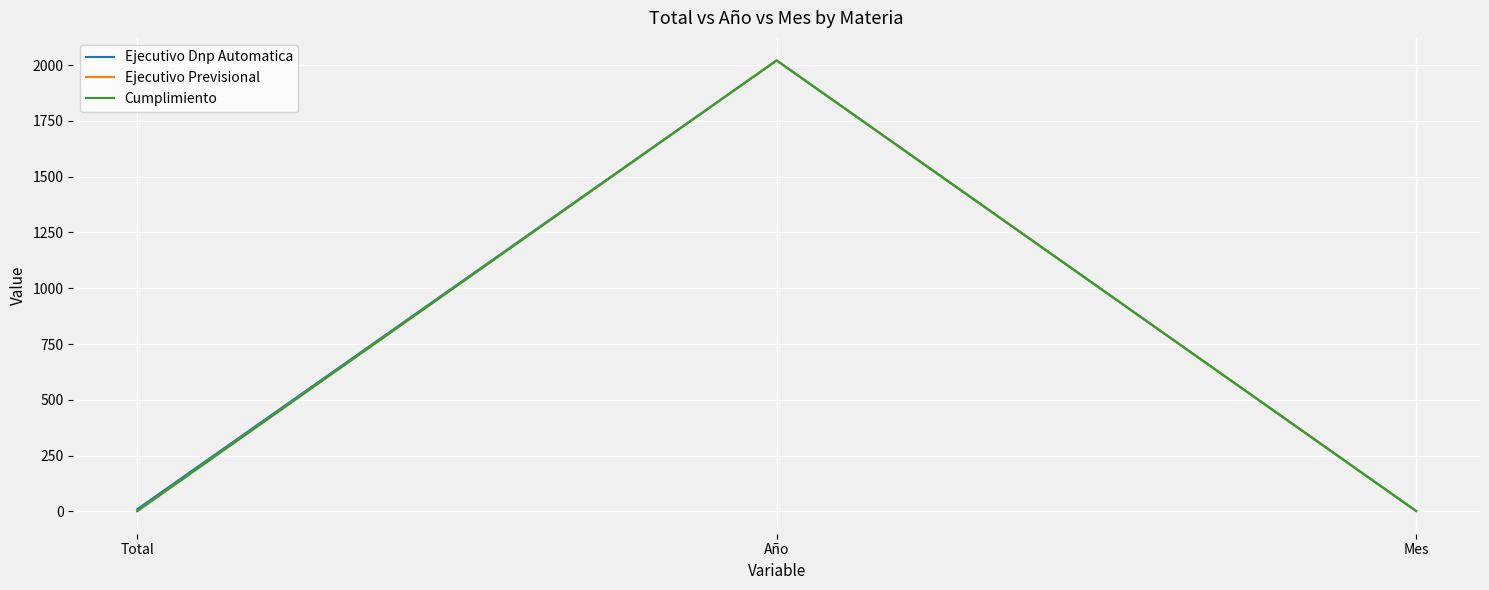

What is the greatest value displayed?

2021